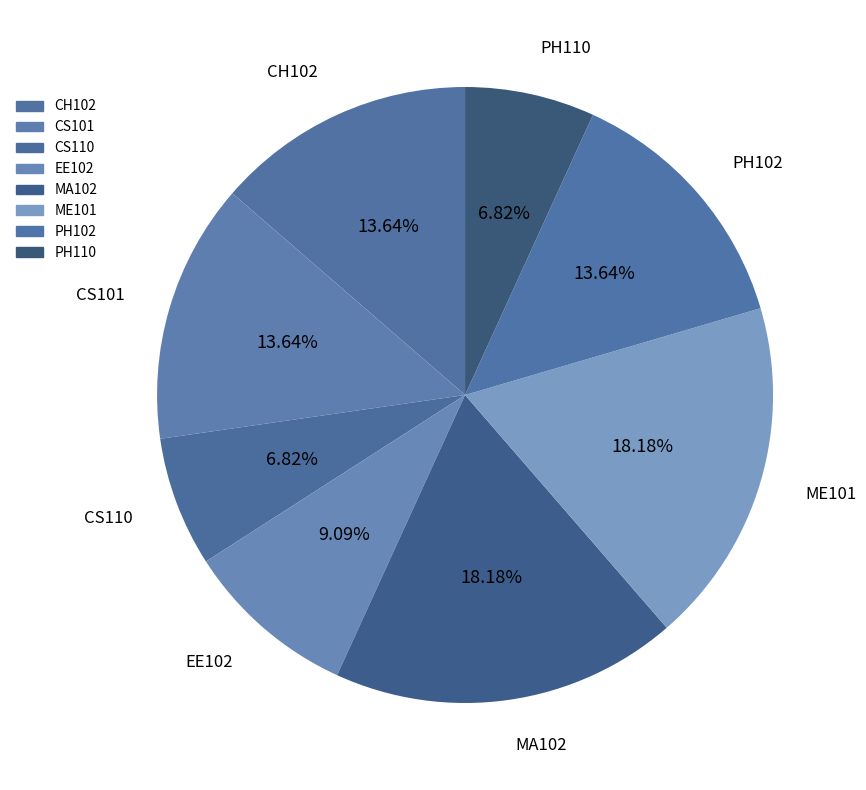

To the nearest percent, what portion does CS101 represent?

14%